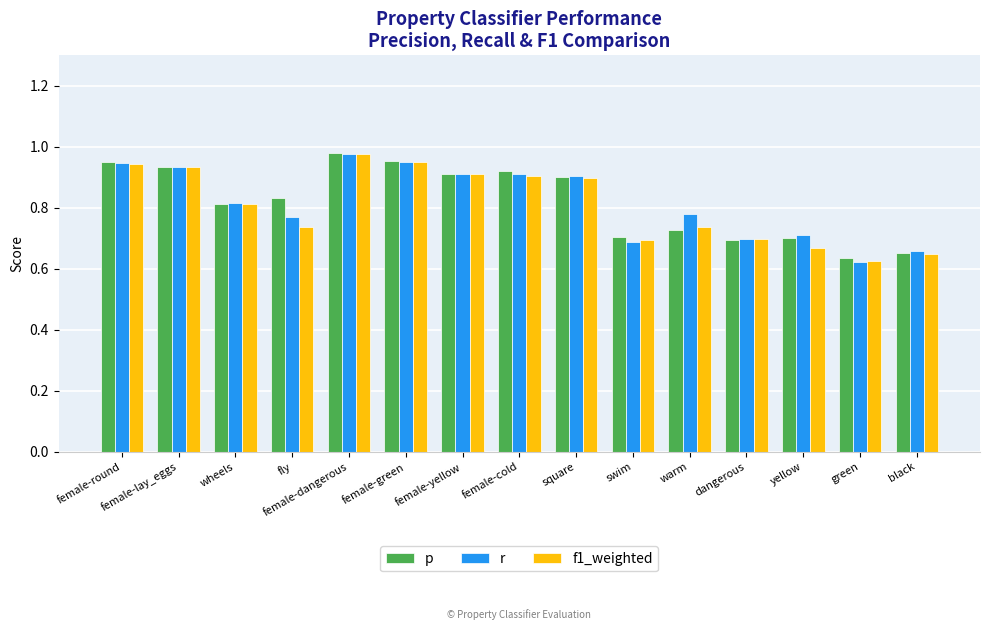

True or false: f1_weighted has a value of 1.4 at female-cold.

False